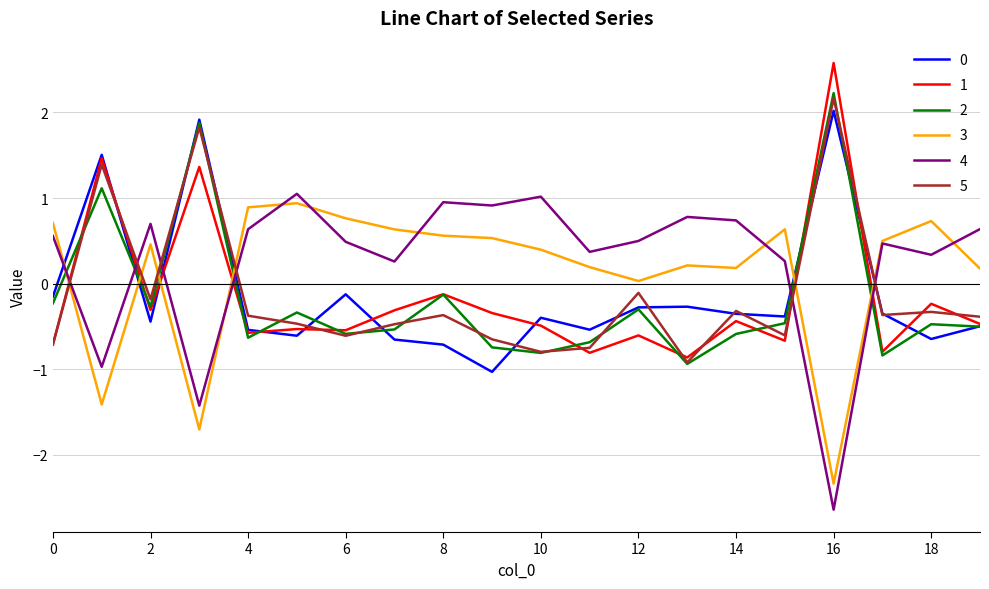

What is the maximum value for 5?

2.2